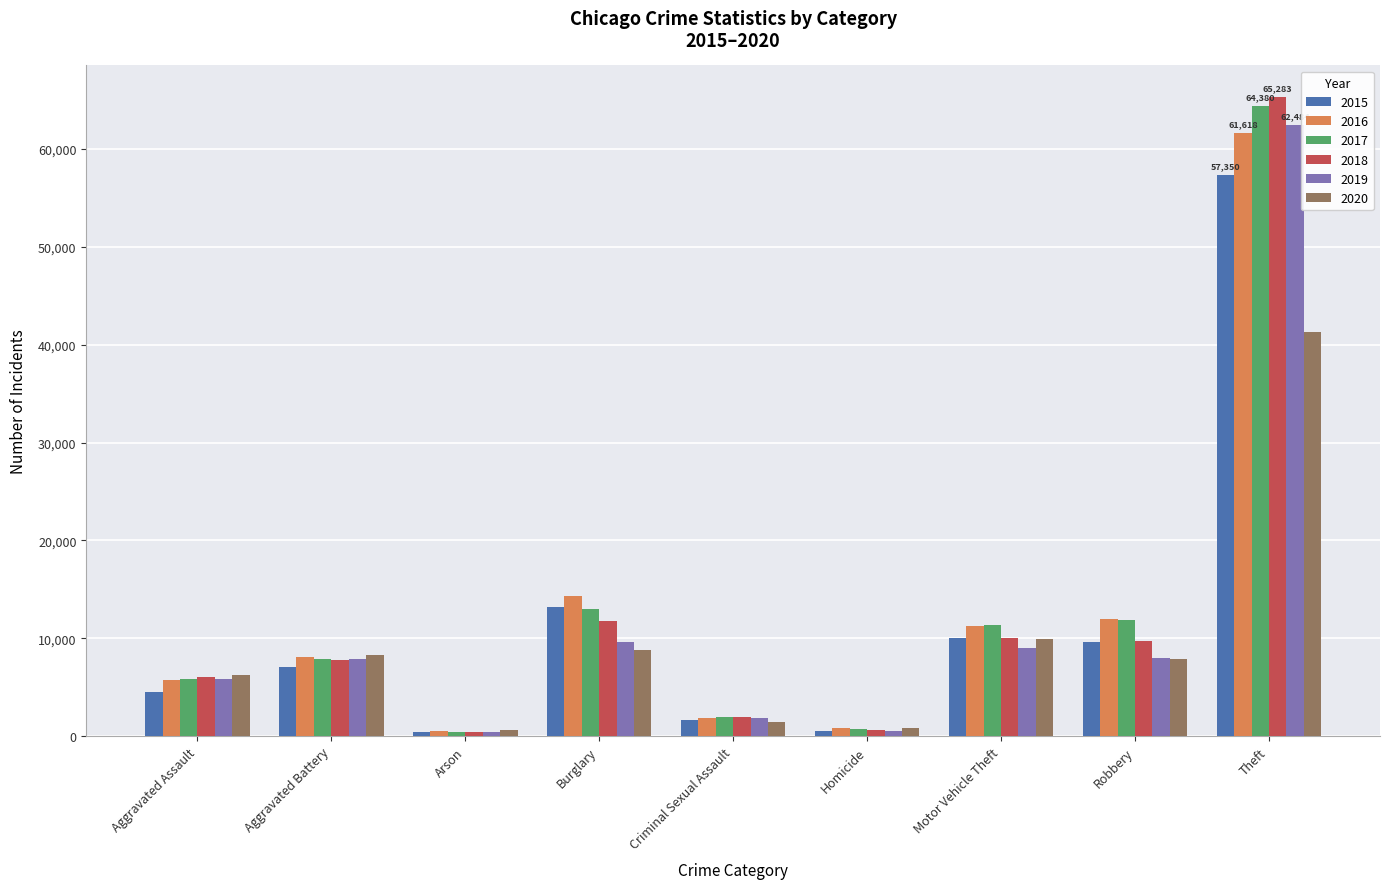

What is the greatest value displayed?

65283